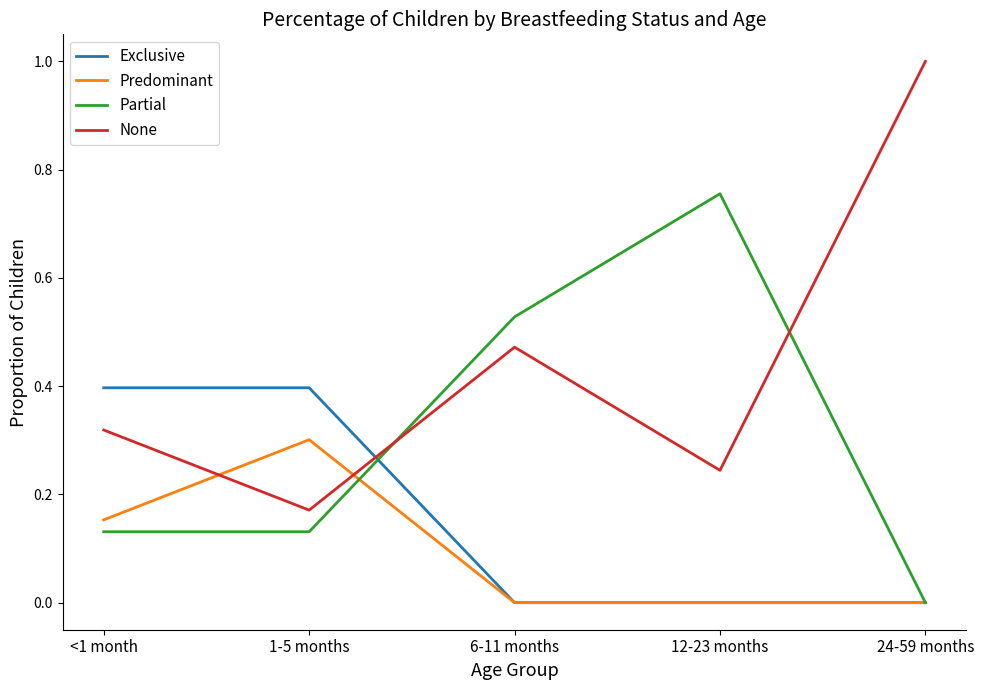

Does the chart have visible grid lines?

No